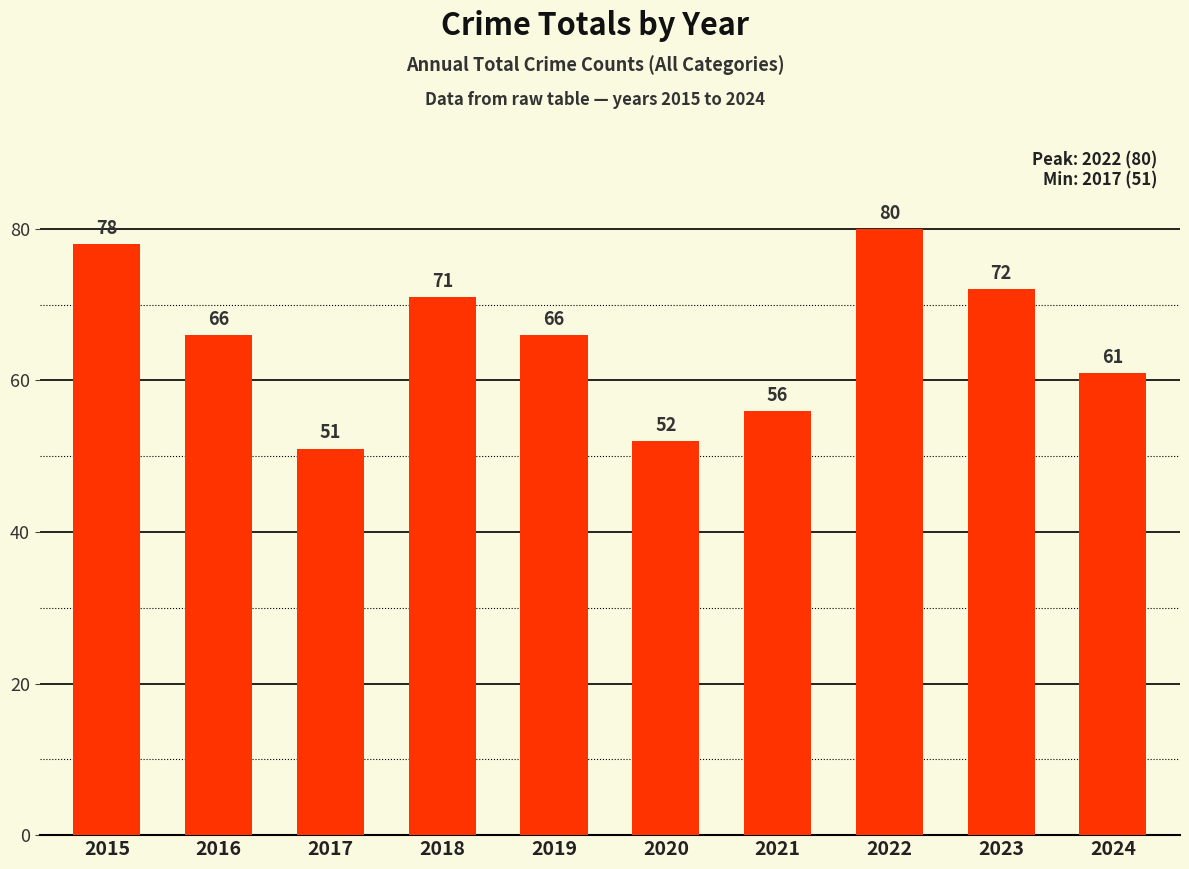

Reading right to left, transcribe all the data shown in this chart.

61	72	80	56	52	66	71	51	66	78